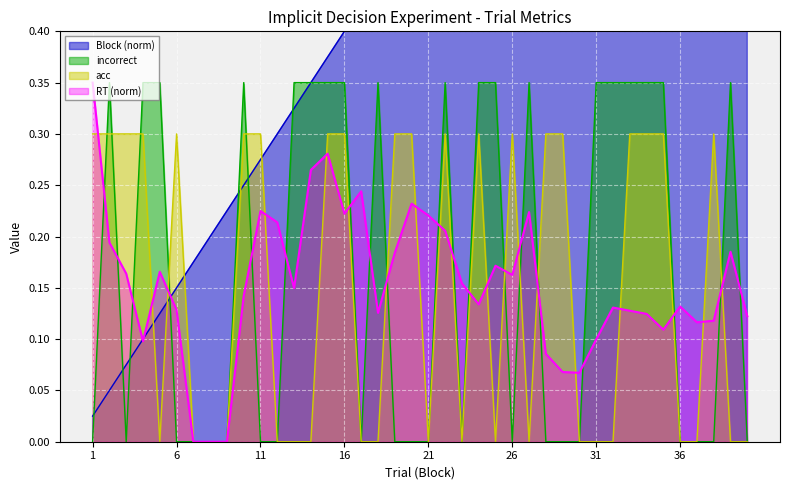

What is the difference between the second highest and minimum values in the incorrect series?

0.3